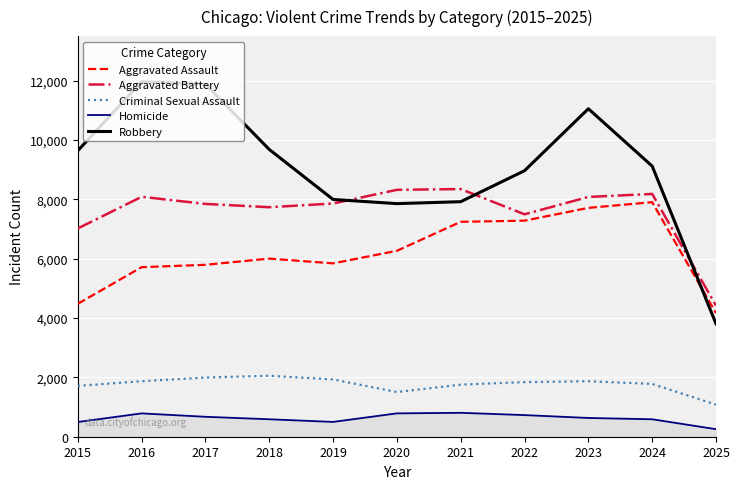

What is the smallest value displayed?

254